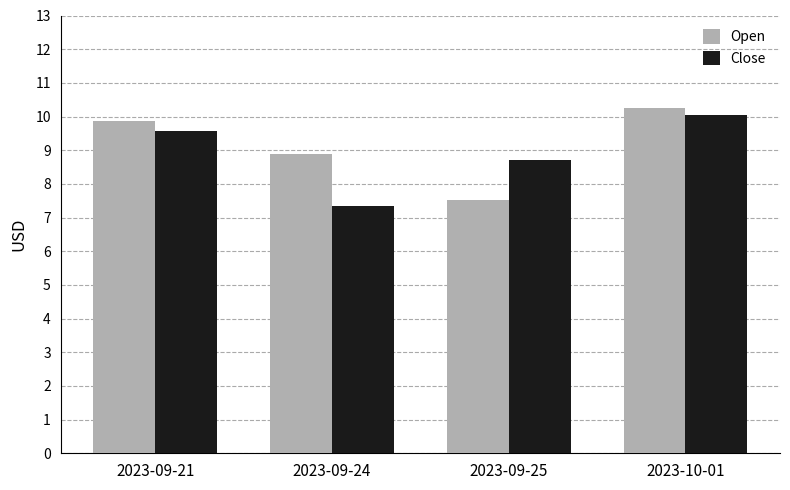

Reading left to right, list all the values displayed in this chart.

Open: 9.9	8.9	7.5	10.2
Close: 9.6	7.3	8.7	10.1